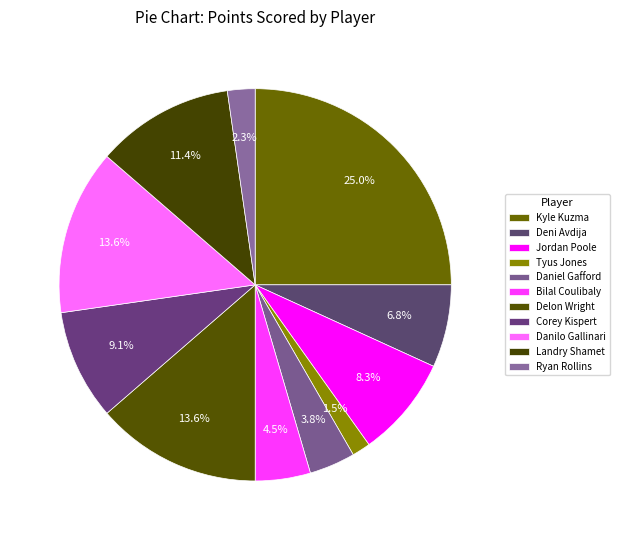

How many segments does this pie chart have?

11